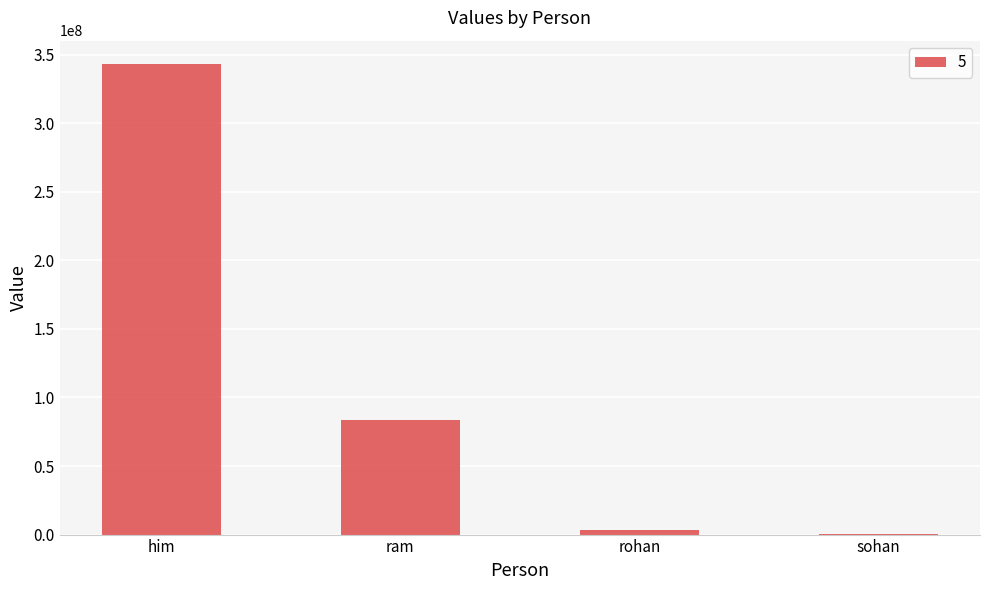

Reading left to right, what are all the values shown in this chart?

342939293	83389932	3432322	399232